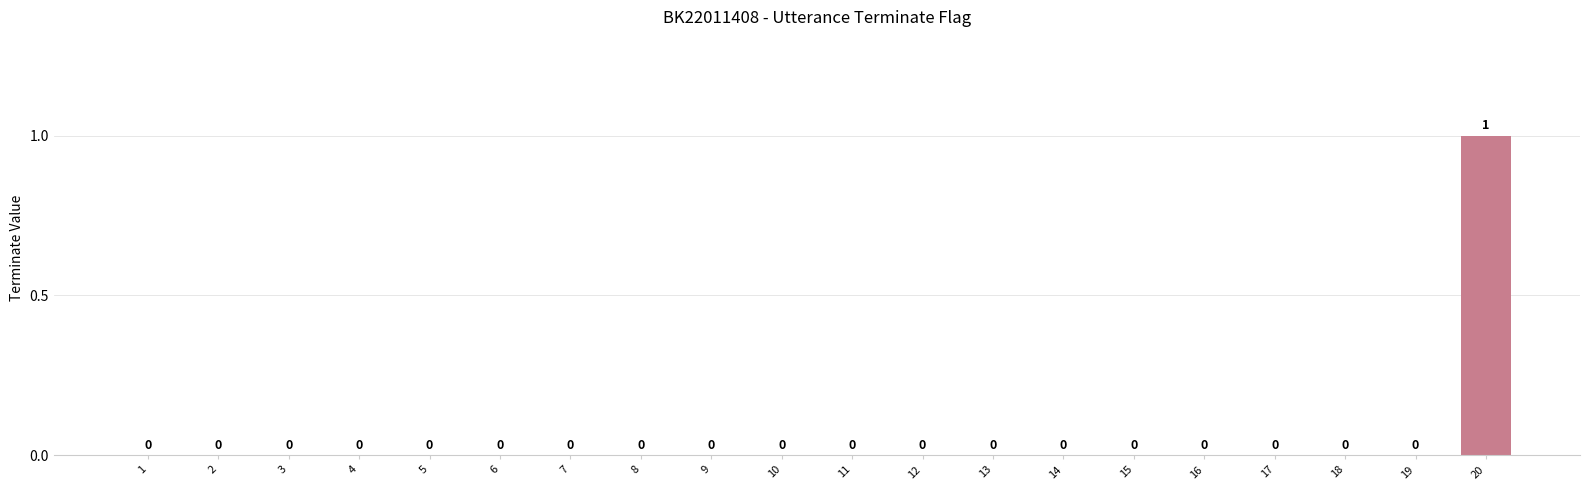

Which category has the highest value across all series?

20